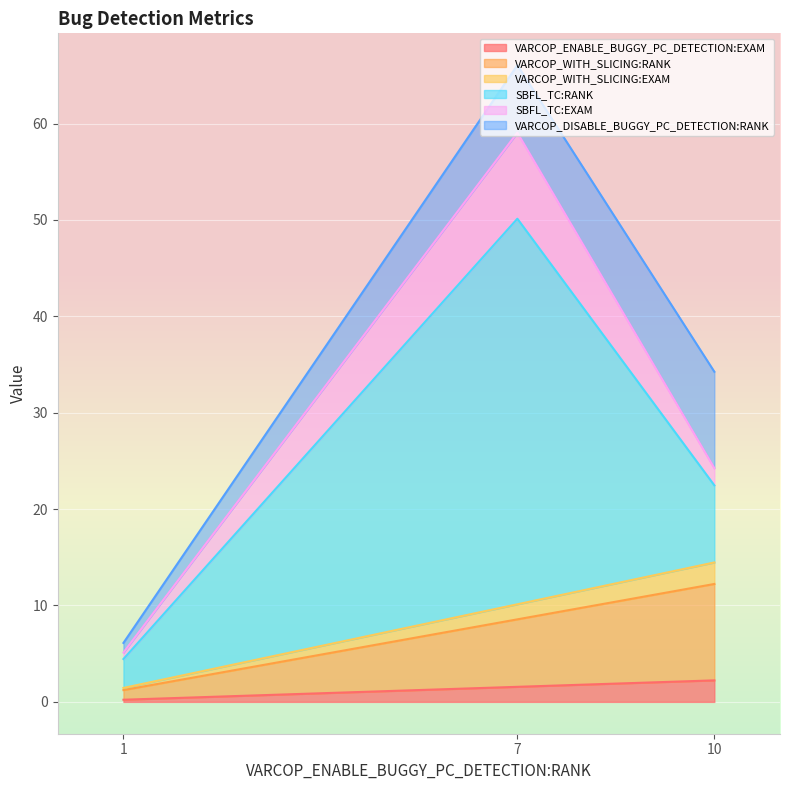

How many values in the VARCOP_DISABLE_BUGGY_PC_DETECTION:RANK series are below 7?

1